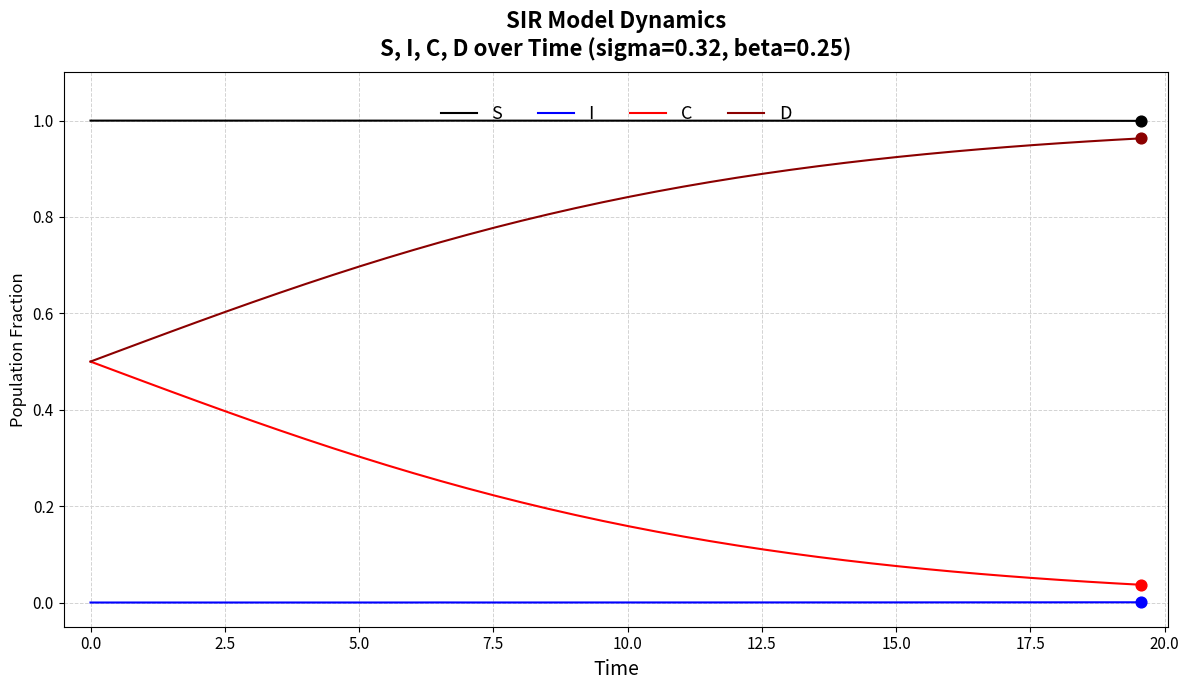

Which series has the largest total across all categories?

S